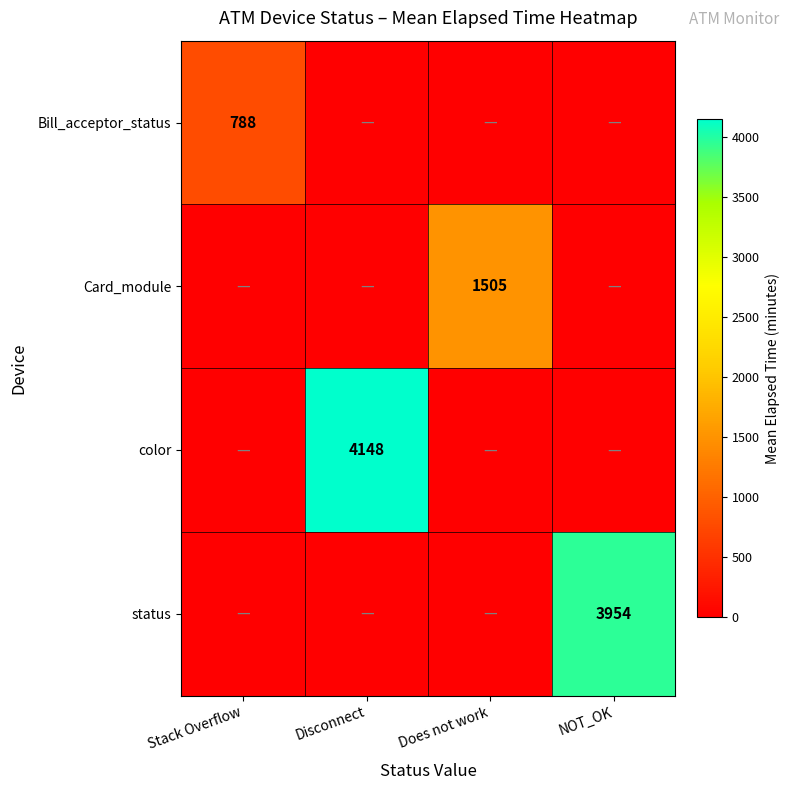

True or false: status has a value of 6704 at NOT_OK.

False